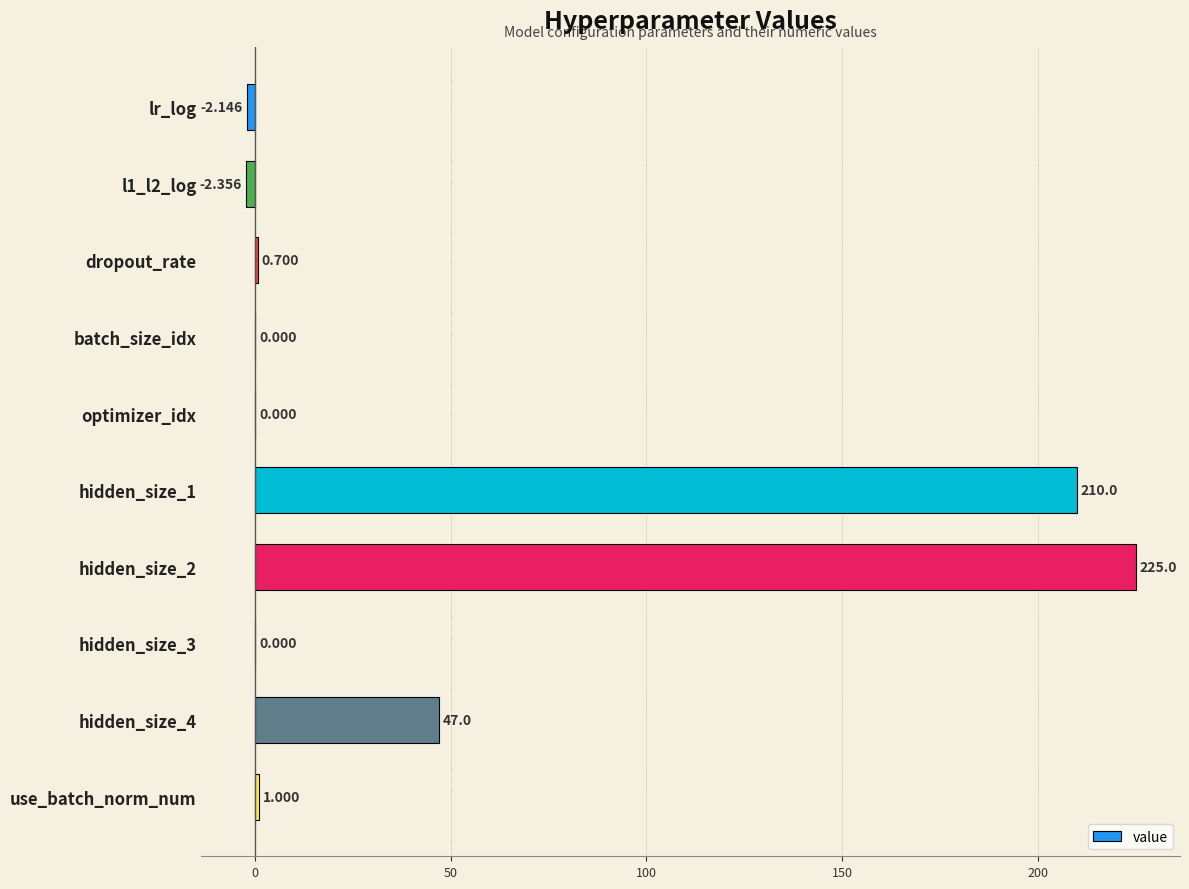

Between lr_log and use_batch_norm_num, which is larger?

use_batch_norm_num